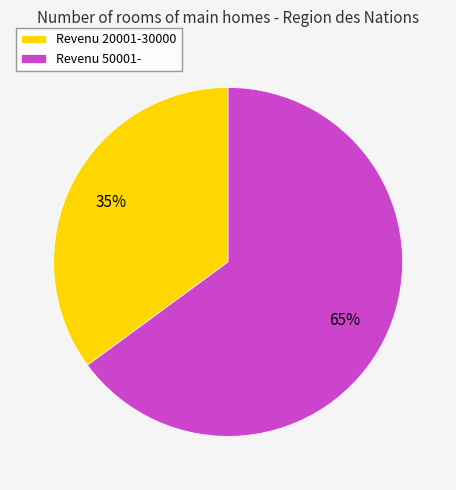

To the nearest percent, what portion does Revenu 50001- represent?

65%